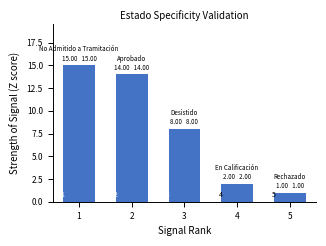

What is the average value?

8